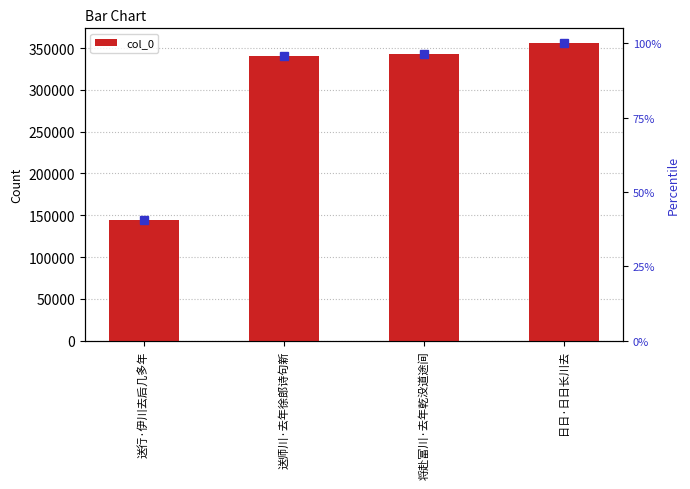

Which label corresponds to the largest value in the chart?

日日·日日长川去